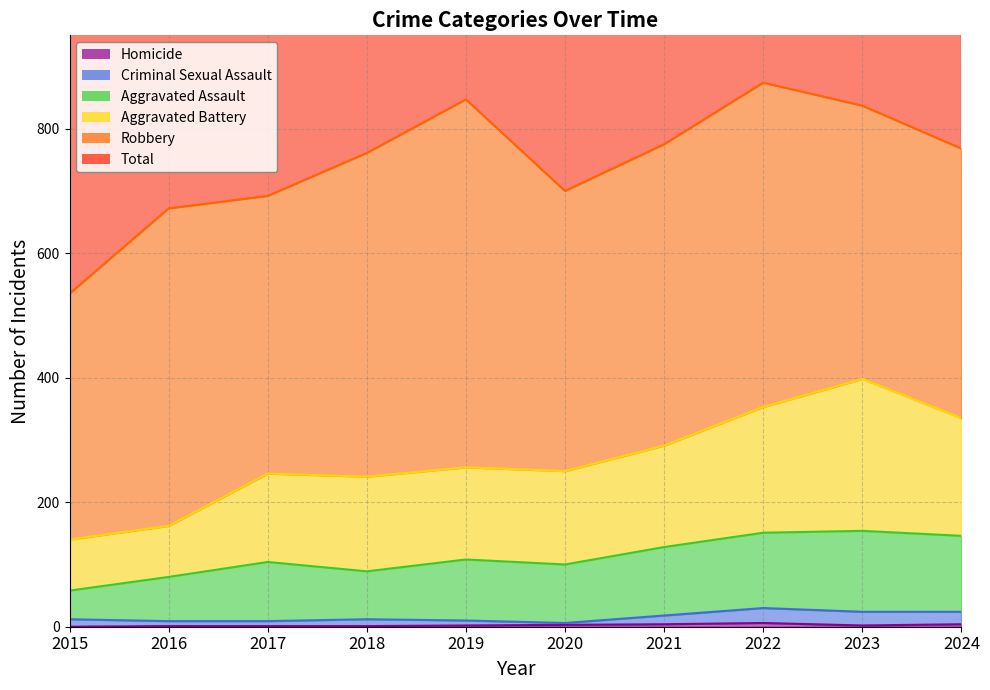

What is the total value across all series at 2023?

1415